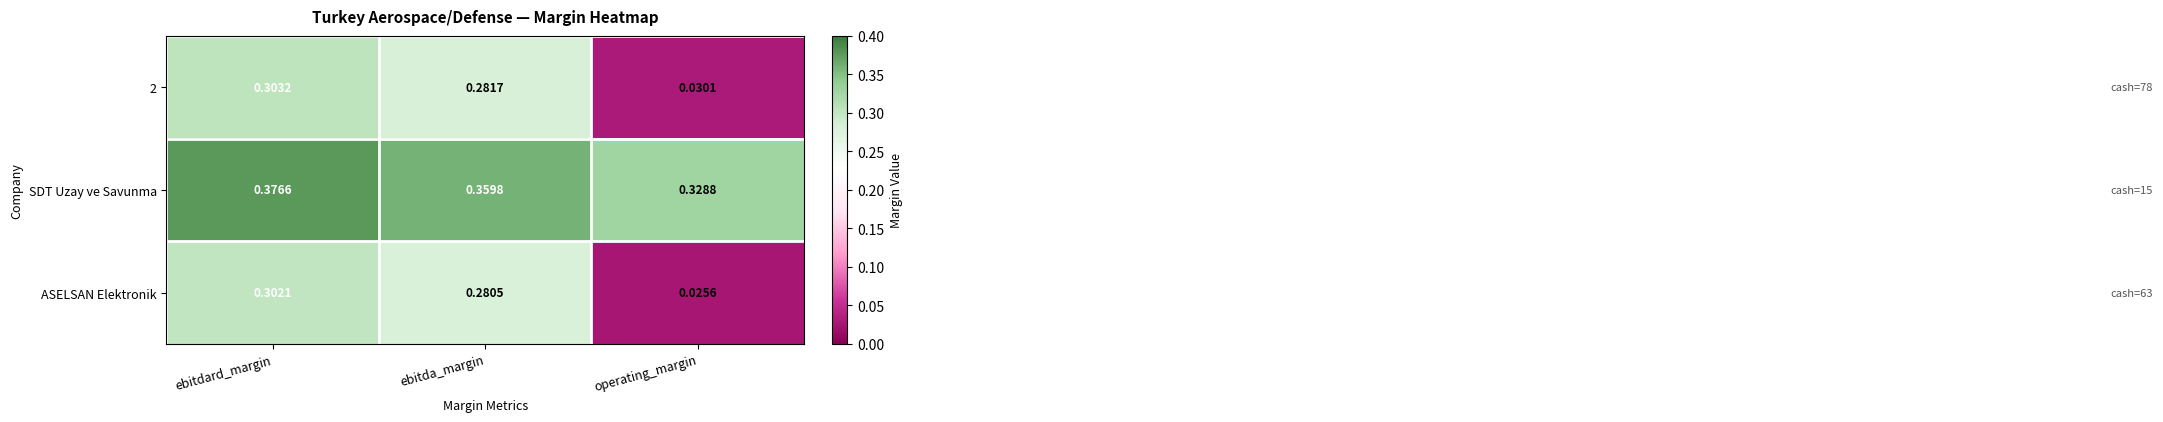

Between ebitdard_margin and ebitda_margin, which series saw the biggest shift?

ASELSAN Elektronik